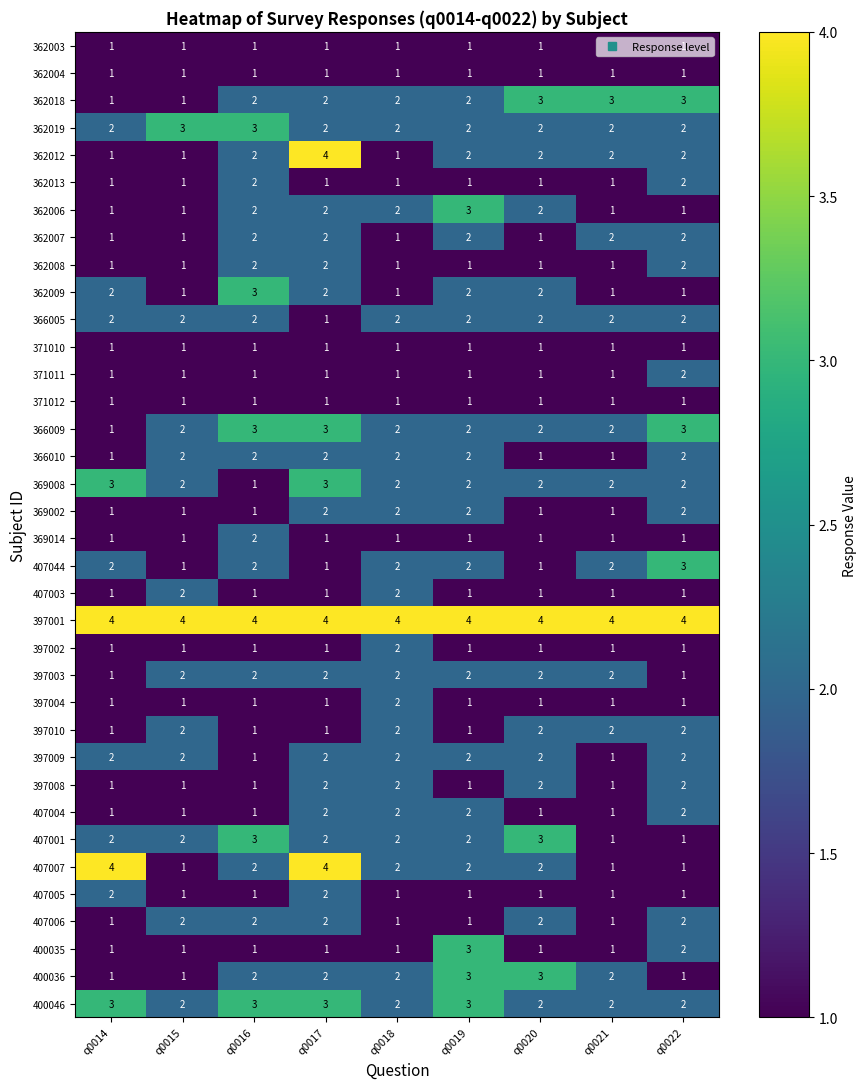

What is the greatest value displayed?

4